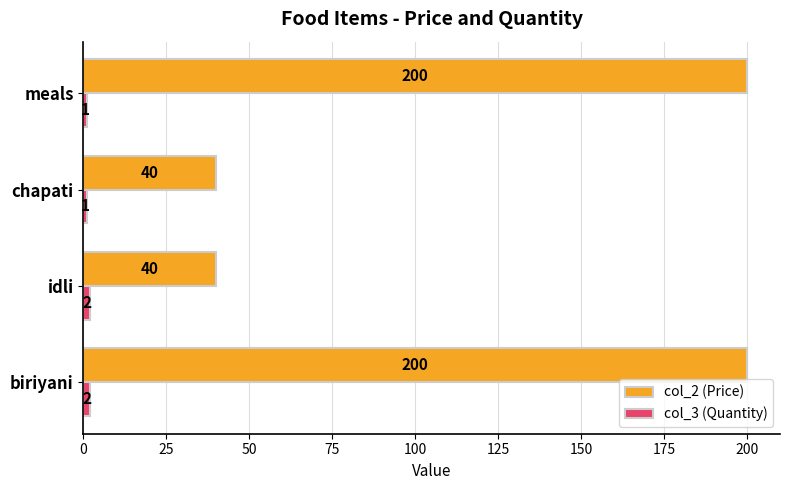

What is the sum of the col_2 (Price) values at biriyani and chapati?

240